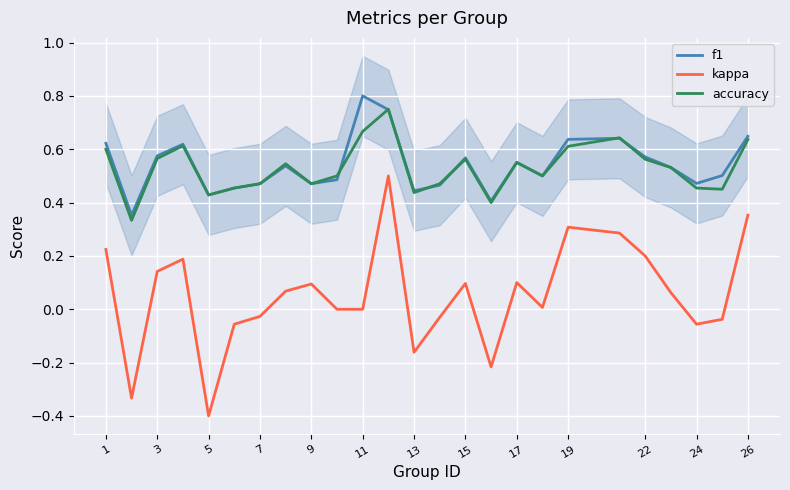

True or false: kappa and f1 intersect in this chart.

False